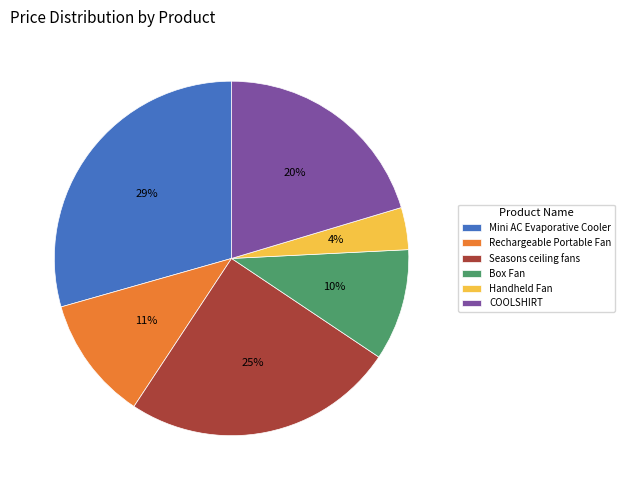

Which has a higher value, Handheld Fan or COOLSHIRT?

COOLSHIRT